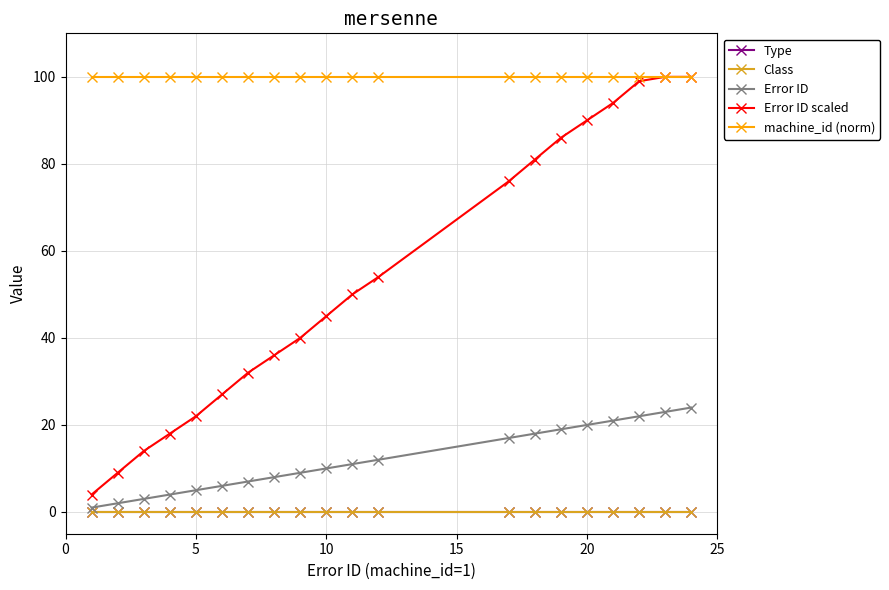

Is this an area chart (filled region under the line)?

No